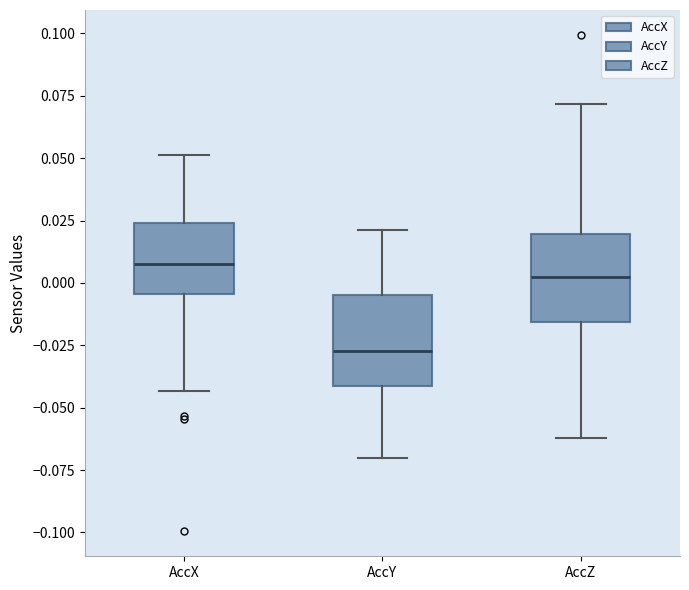

Which box has the lowest median line?

AccY